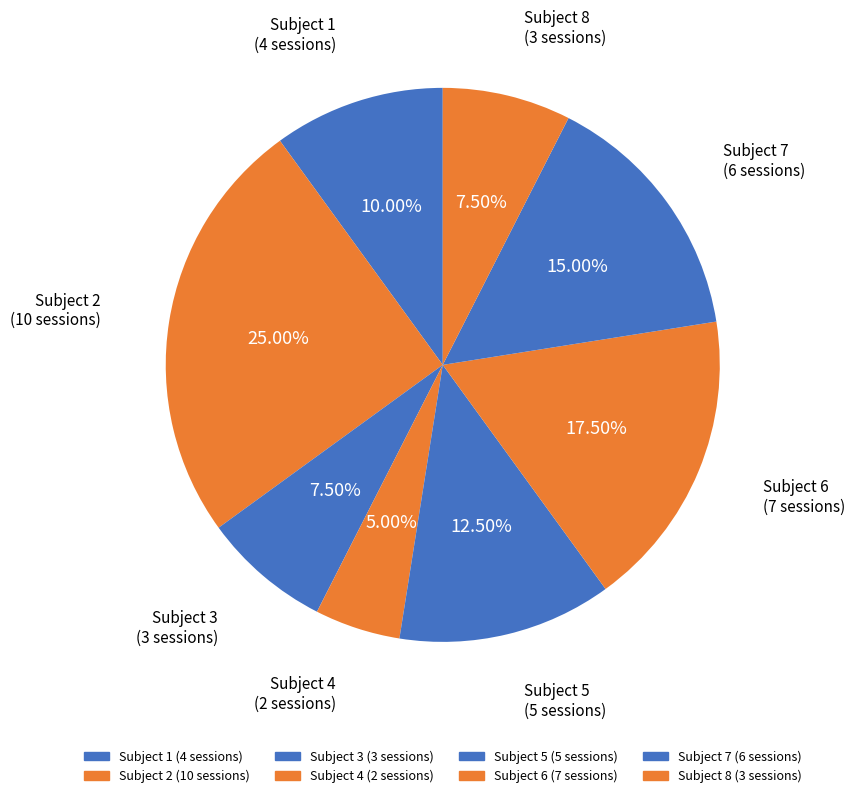

How many segments does this pie chart have?

8